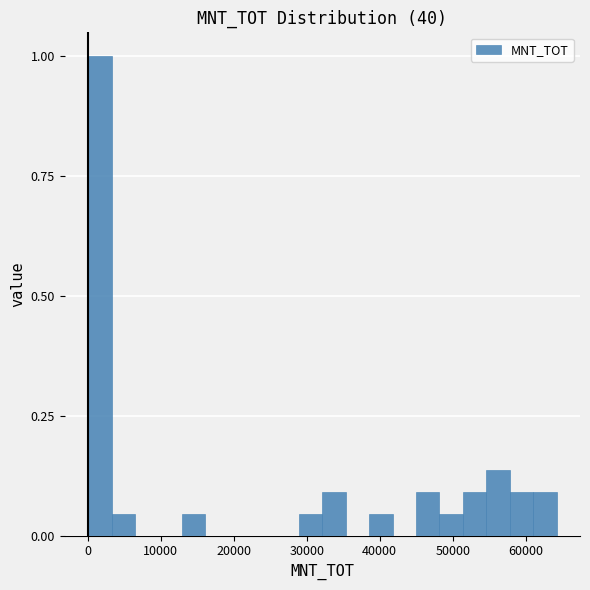

Read against the x-axis, roughly where is the centre of the tallest bar?

2000